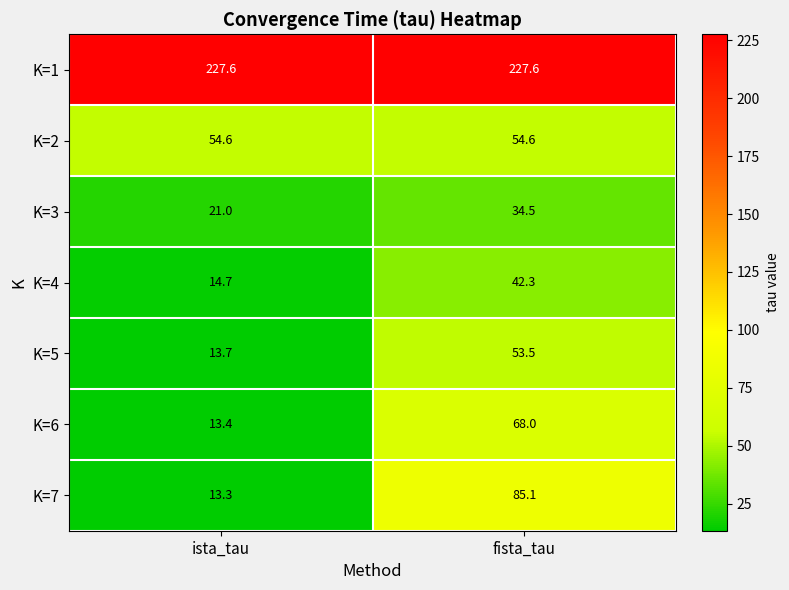

At which label does K=4 reach its minimum?

ista_tau